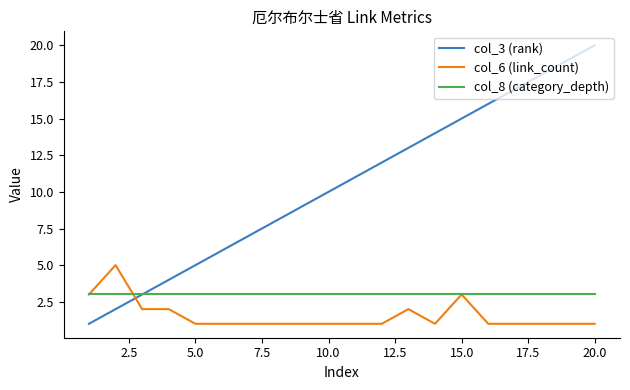

List the series in order of their peak value, highest first.

col_3 (rank), col_6 (link_count), col_8 (category_depth)